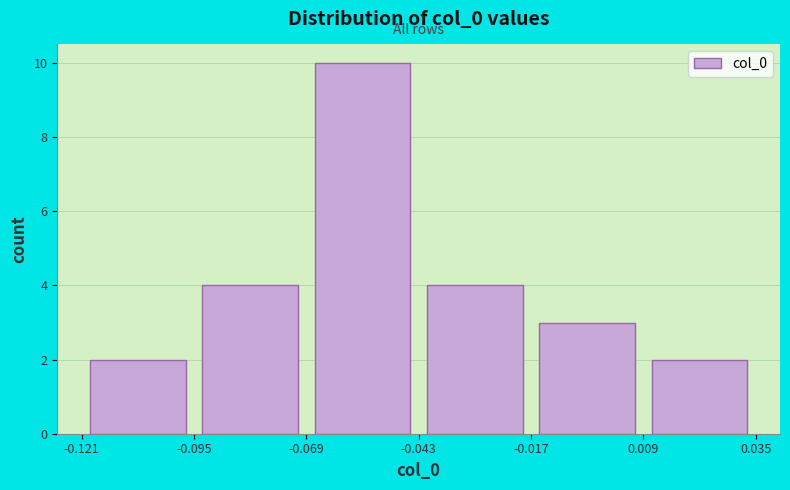

Which range on the x-axis has the tallest bar?

-0.069 to -0.043